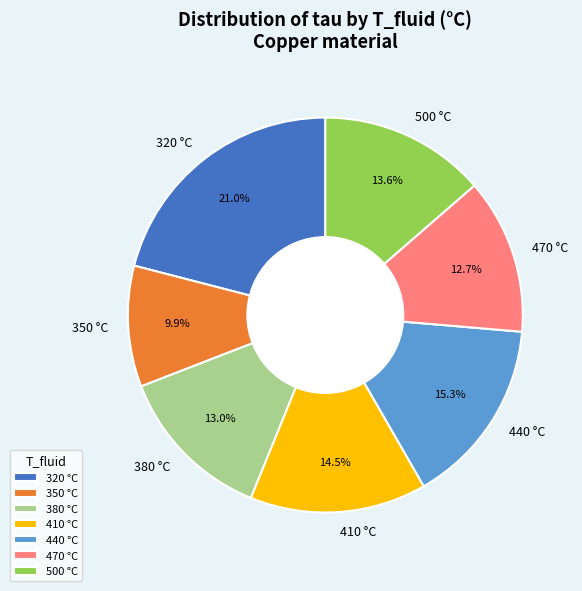

Is it true that 500 is 21% of the pie?

False